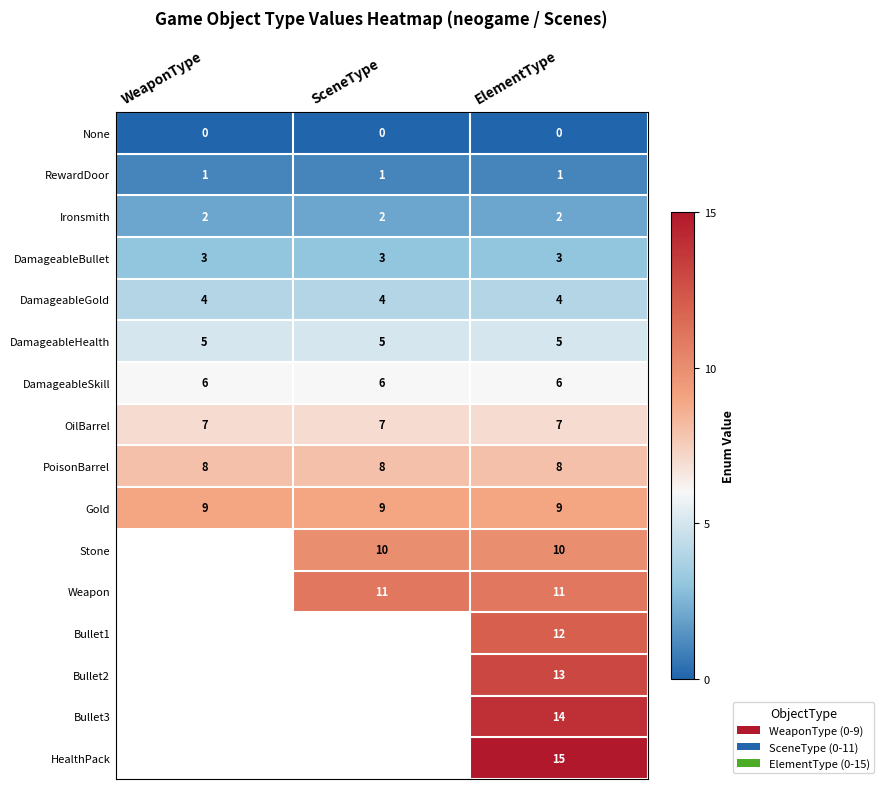

At how many categories does at least one series exceed 12?

1